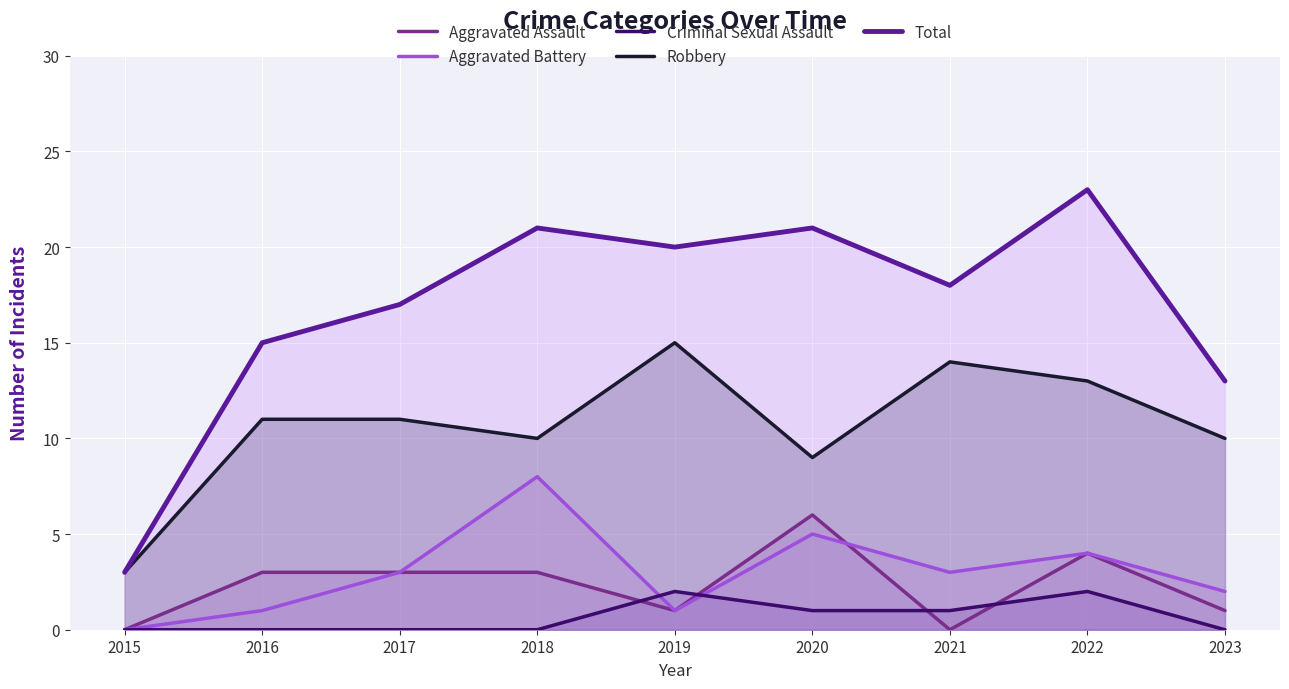

Rank the series by their maximum value, from highest to lowest.

Total, Robbery, Aggravated Battery, Aggravated Assault, Criminal Sexual Assault